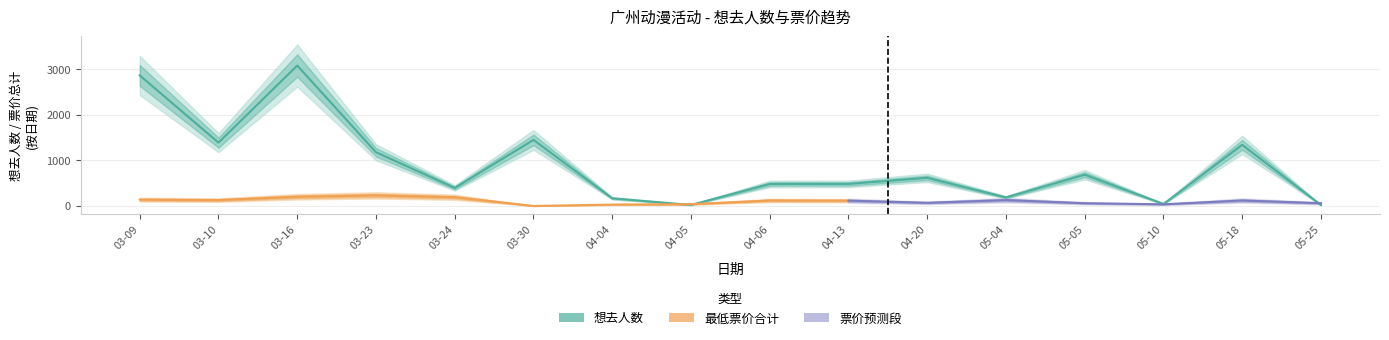

What is the maximum value shown in the chart?

3085